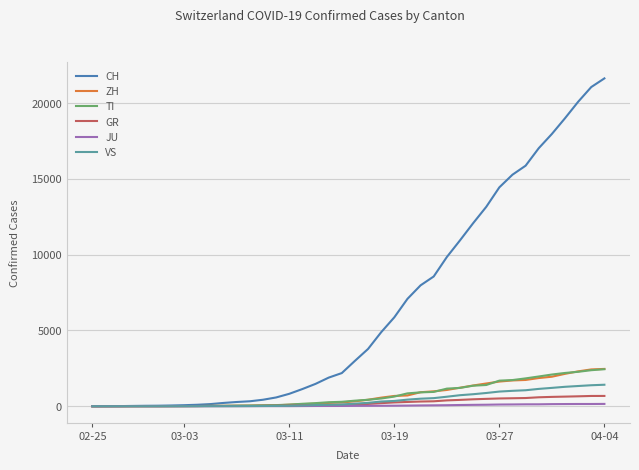

What is the maximum value shown in the chart?

21617